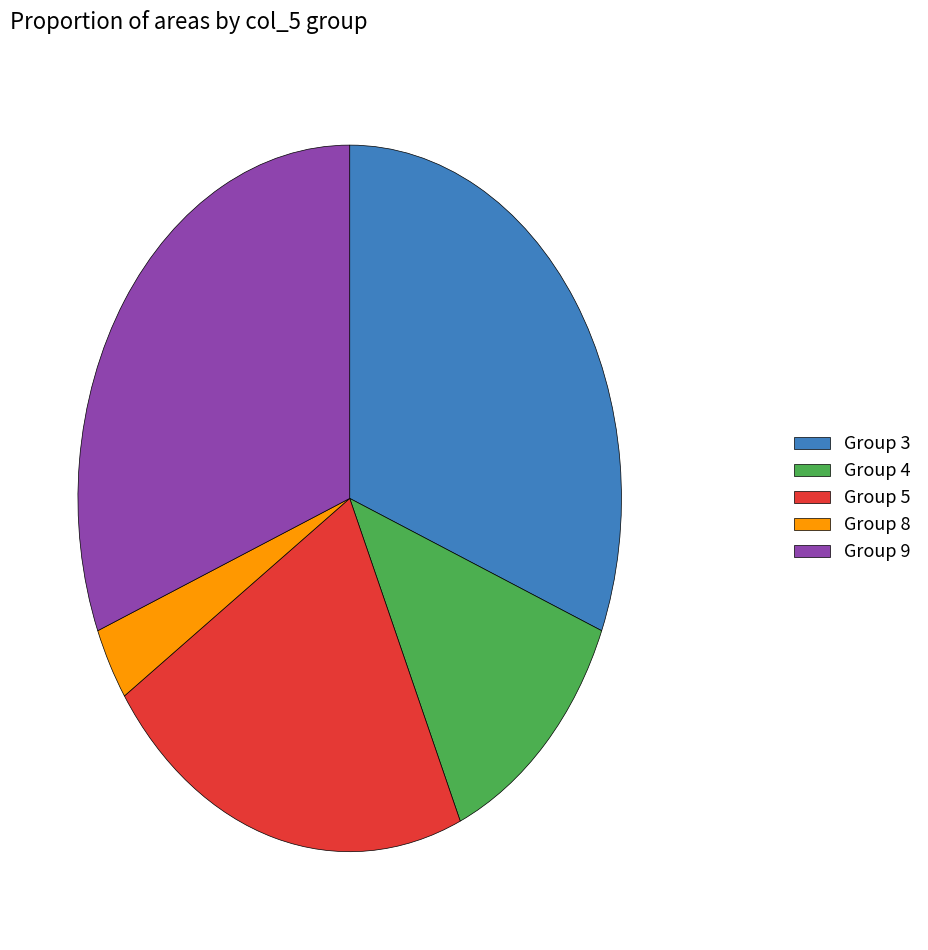

What is the smallest slice in the pie chart?

Group 8